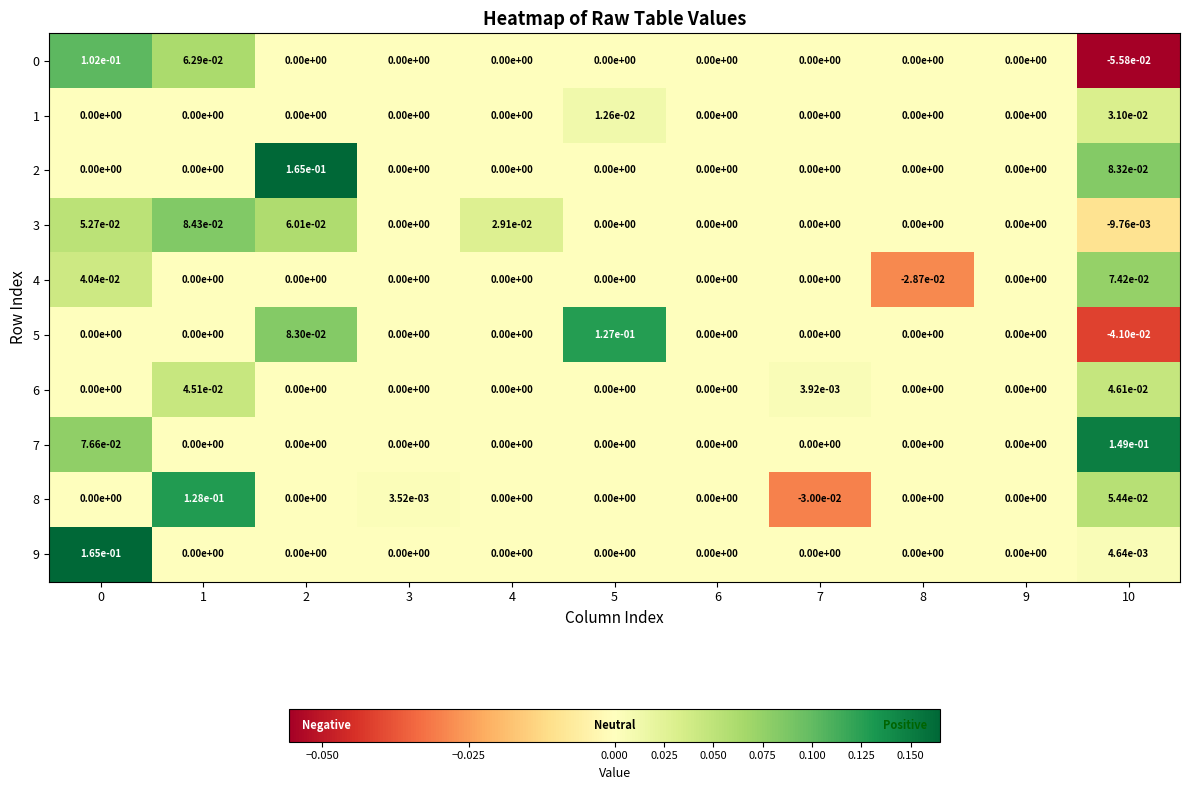

The 4 series shows 0.0 at 9. True or false?

True